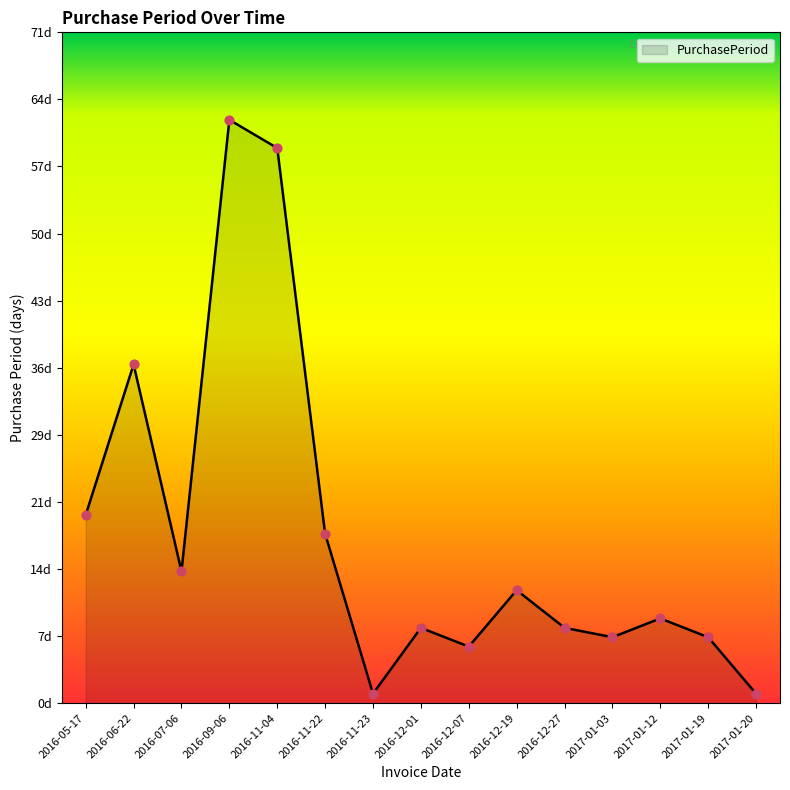

Which has a higher value, 2016-11-22 or 2016-12-07?

2016-11-22